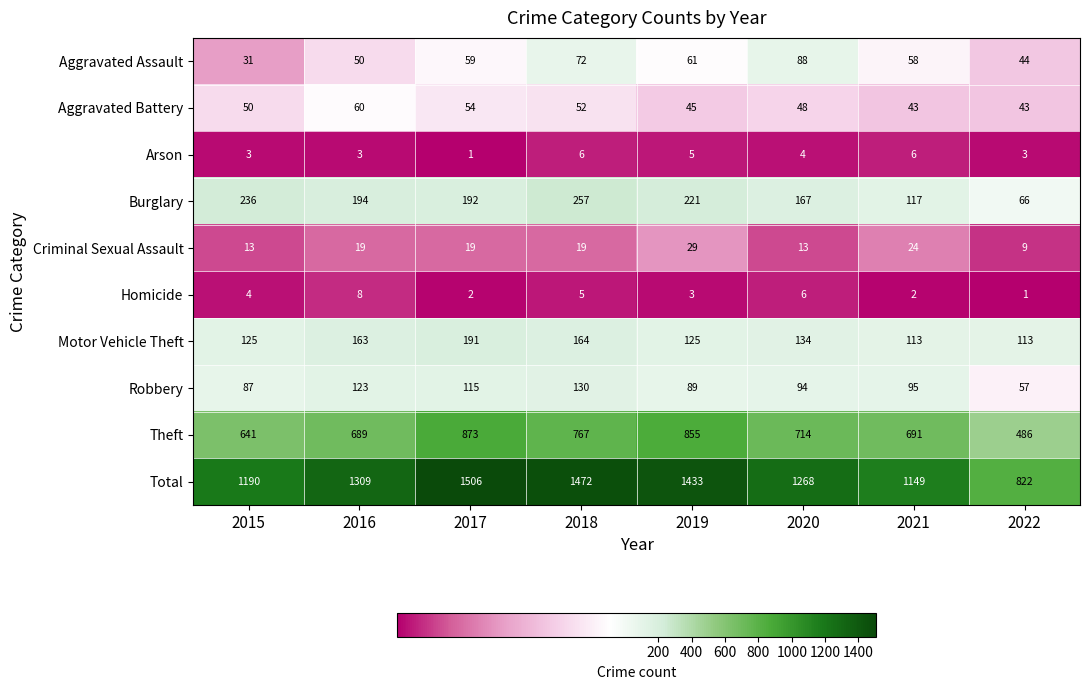

At which category does the chart reach its peak across all series?

2017